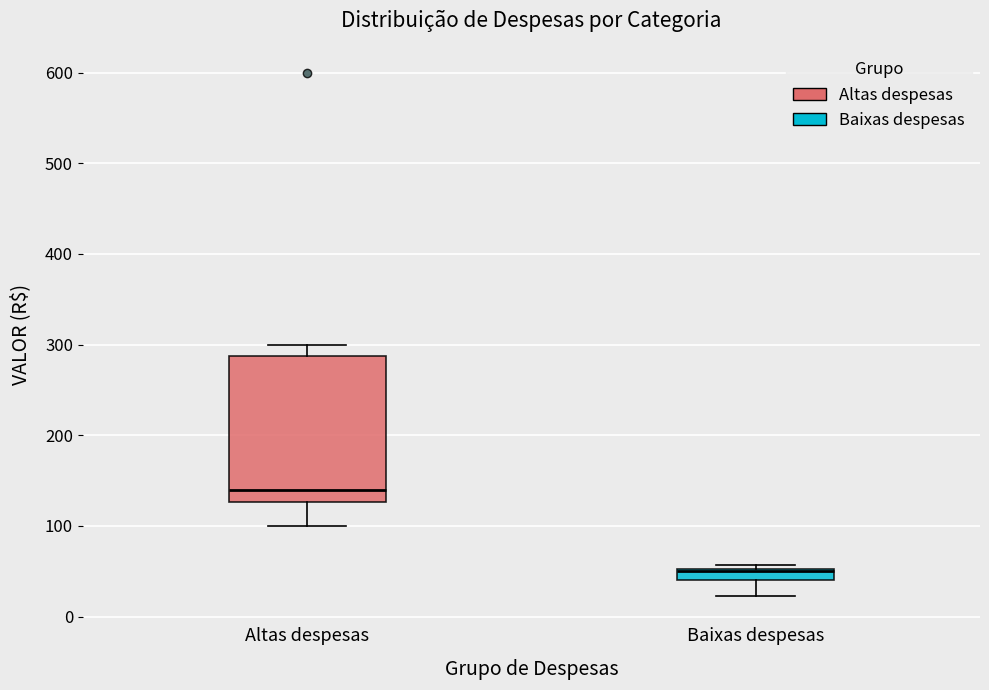

Which box has the lowest median line?

Baixas despesas